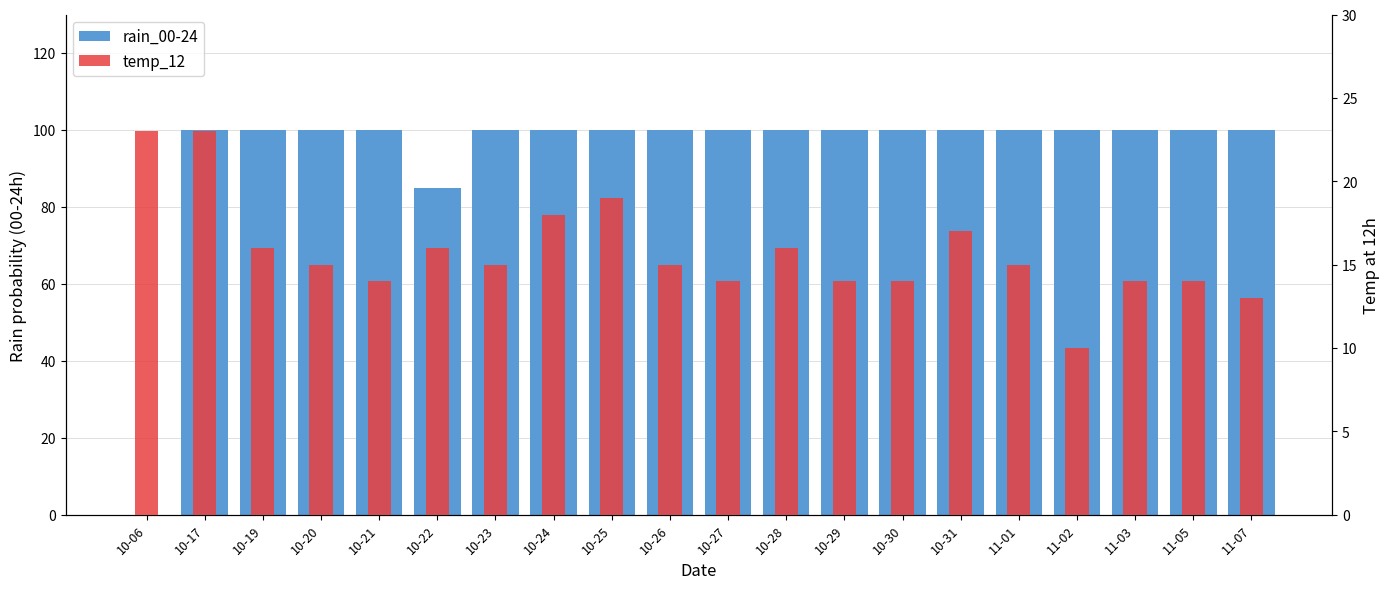

How many data points in rain_00-24 are less than 100?

2